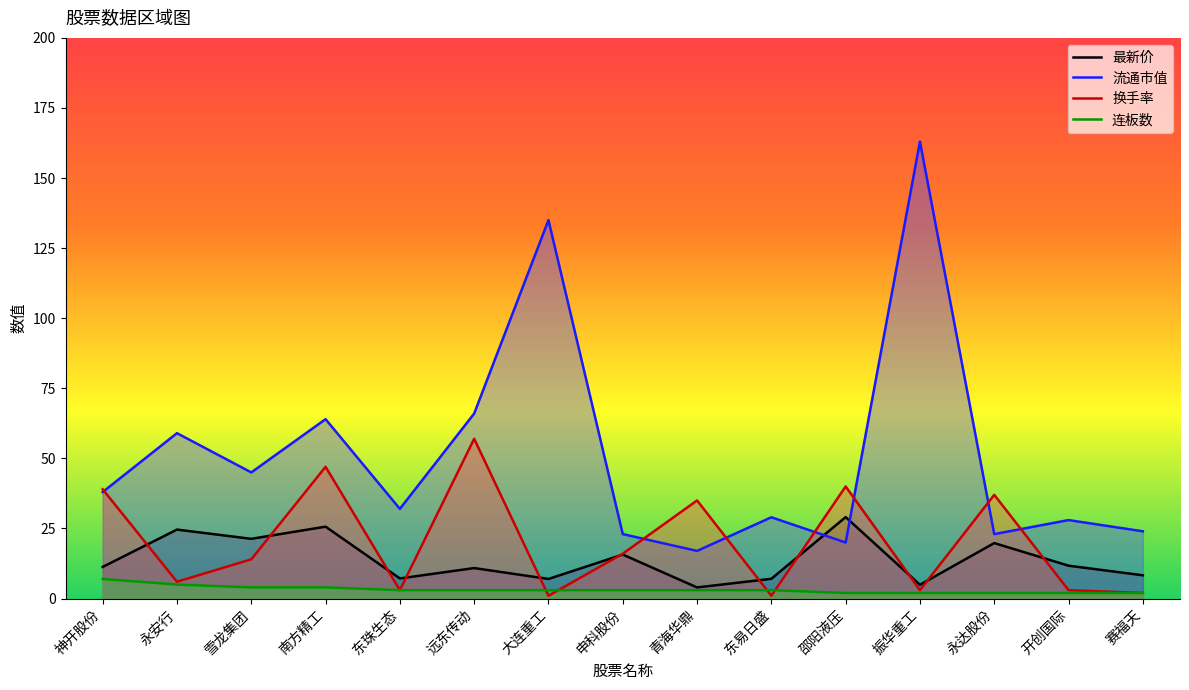

What are all the series names shown in the legend?

最新价, 流通市值, 换手率, 连板数